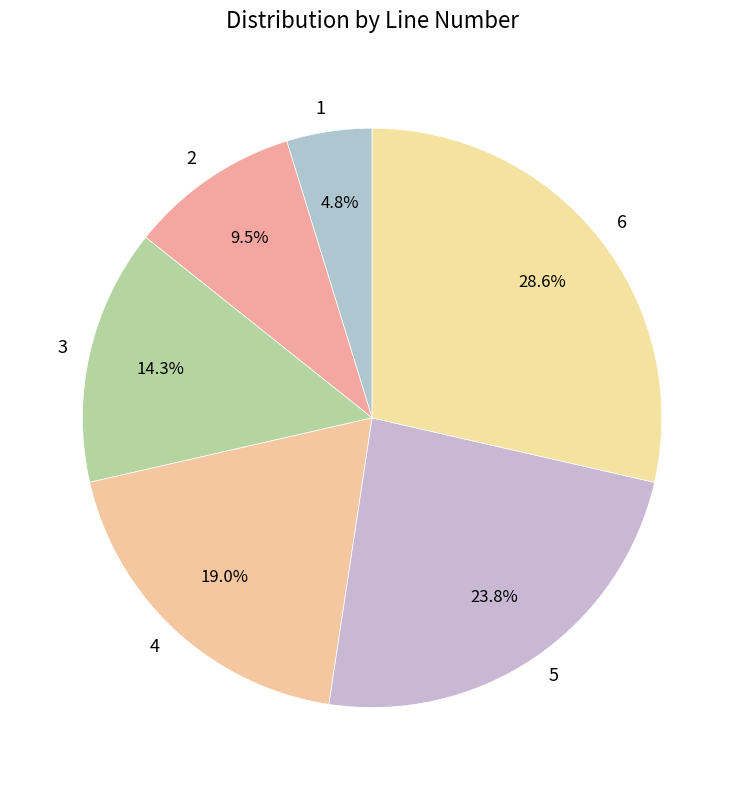

What is the total percentage of 3 and 5?

38.1%